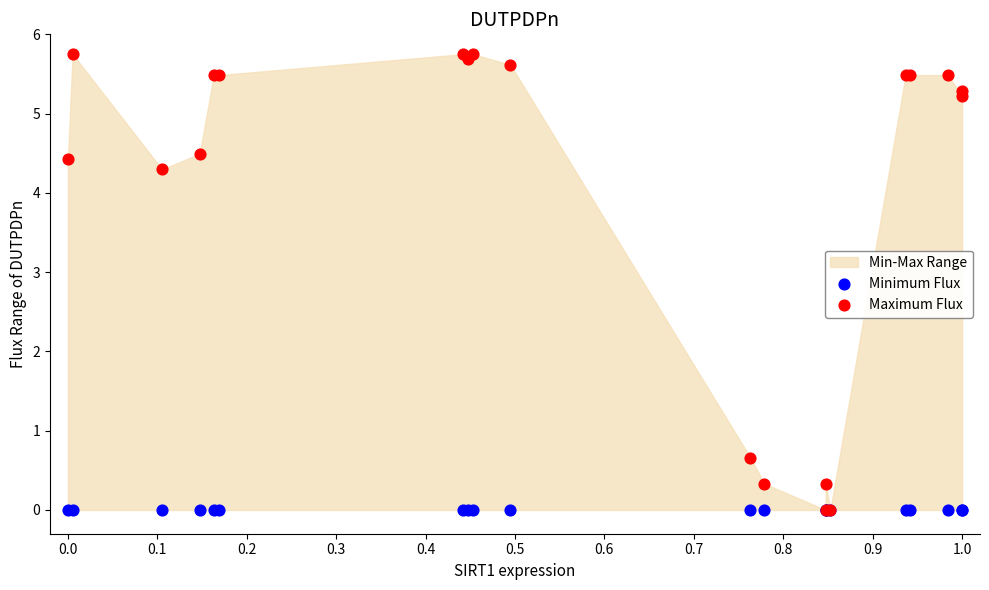

In the Maximum Flux series, what Y value is closest to 2?

0.7